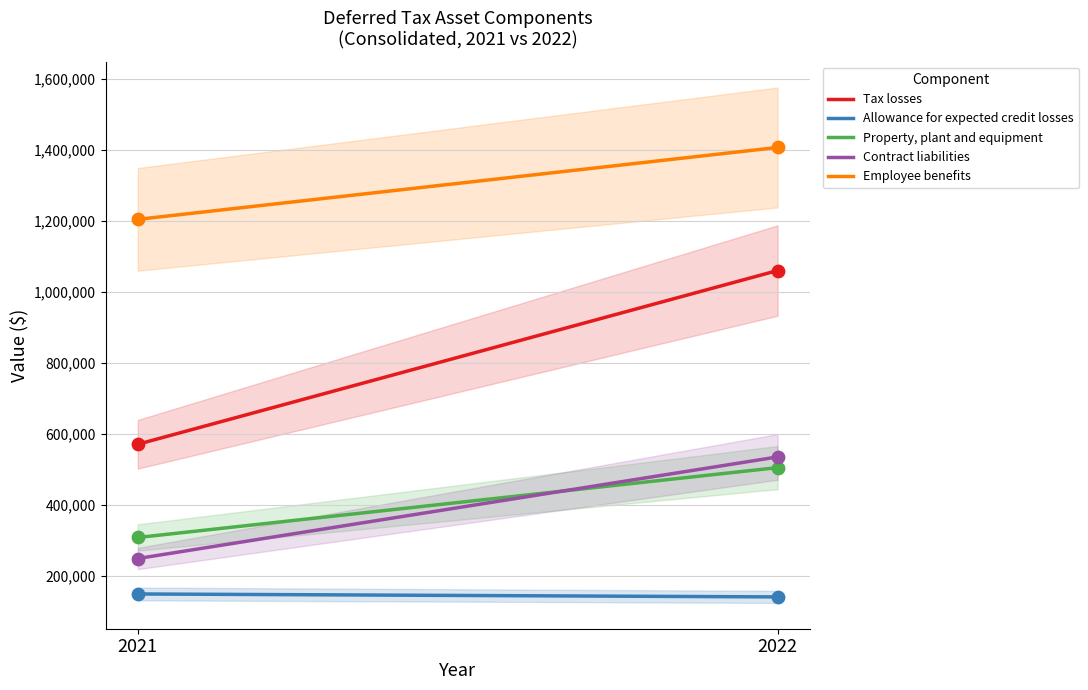

At how many categories does at least one series exceed 904297?

2